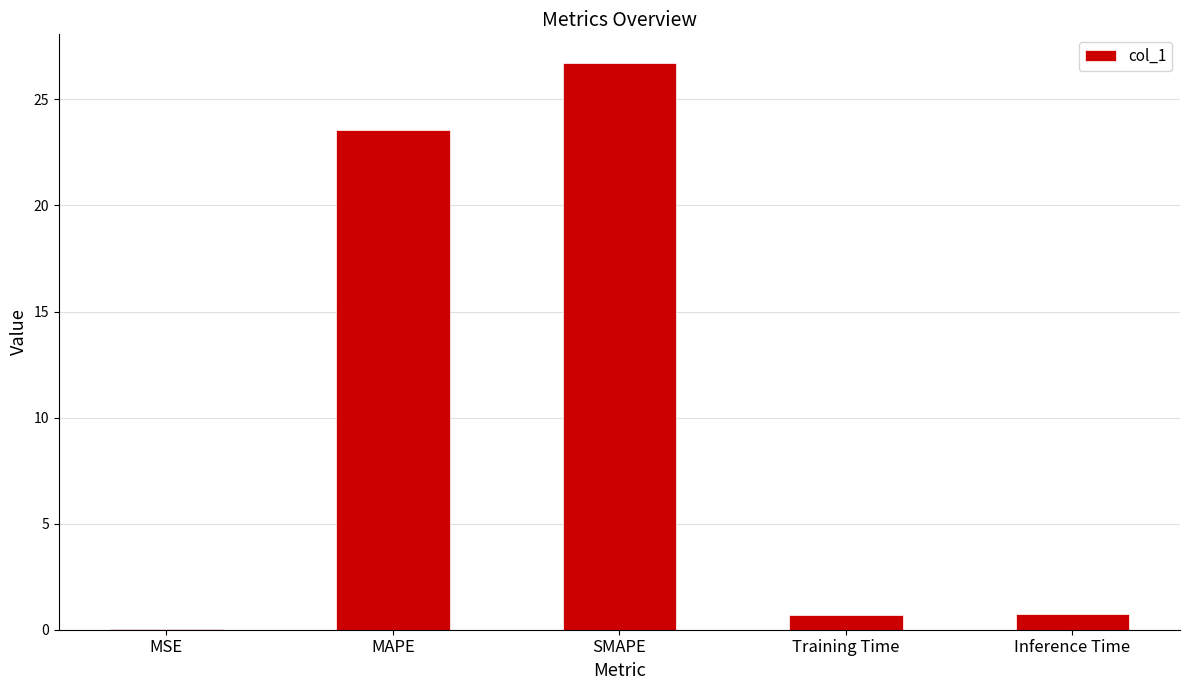

The chart shows a value of 0.7 at Training Time. True or false?

True